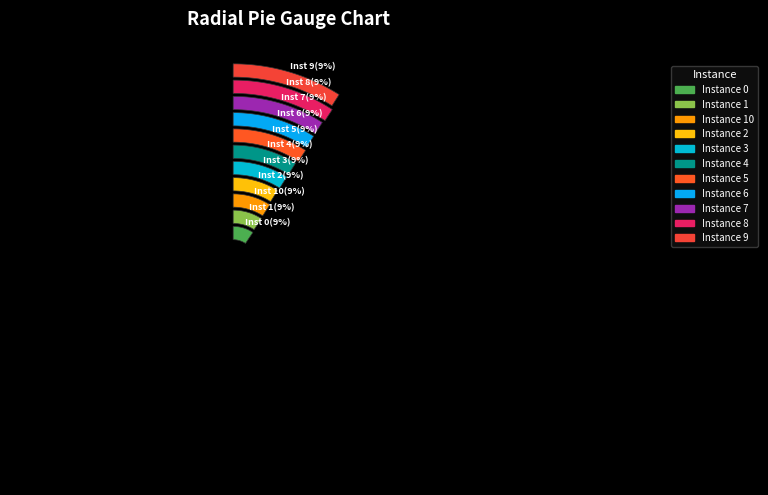

Count the number of slices in the pie.

11